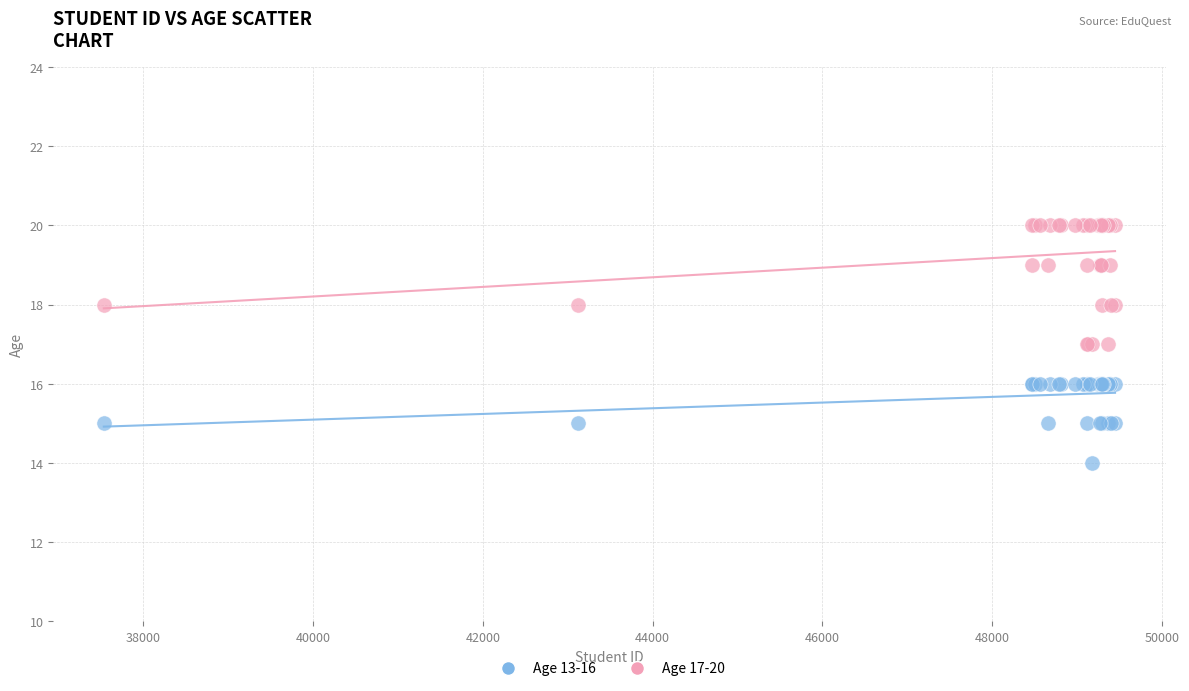

What are all the series names shown in the legend?

Age 13-16, Age 17-20